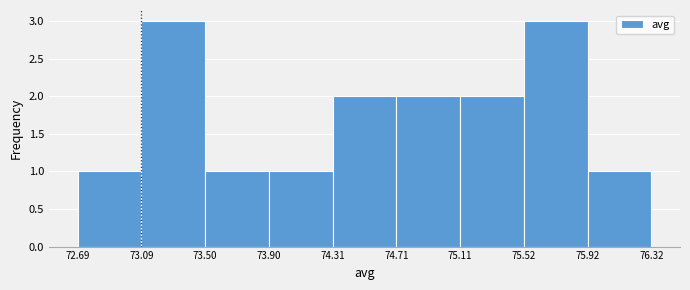

How tall is the bar that spans 72.69 to 73.09 on the x-axis? The values are not printed on the chart, so give them approximately, as read against the axis.

1